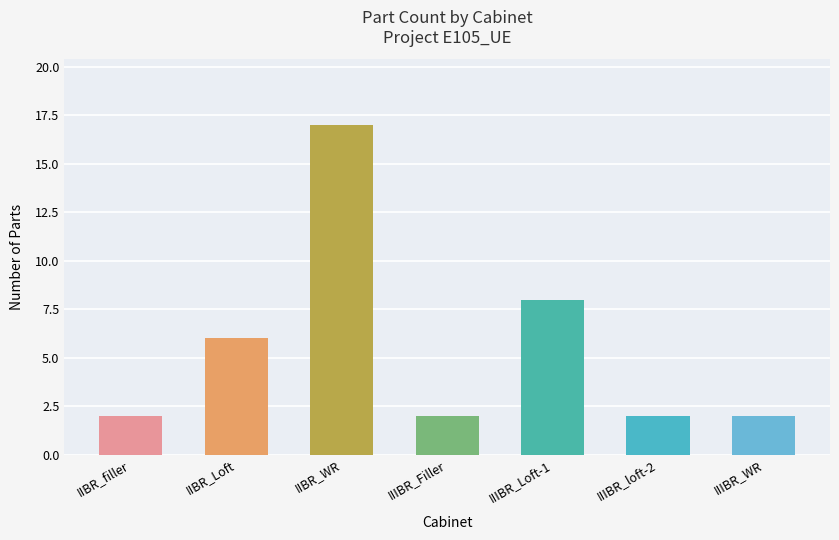

What is the sum of all values?

39